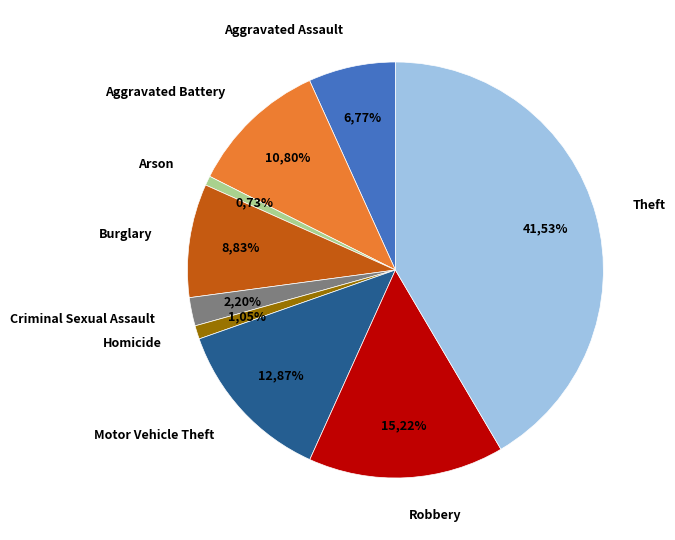

To the nearest percent, what is the difference between the Aggravated Battery and Criminal Sexual Assault slice percentages?

9%